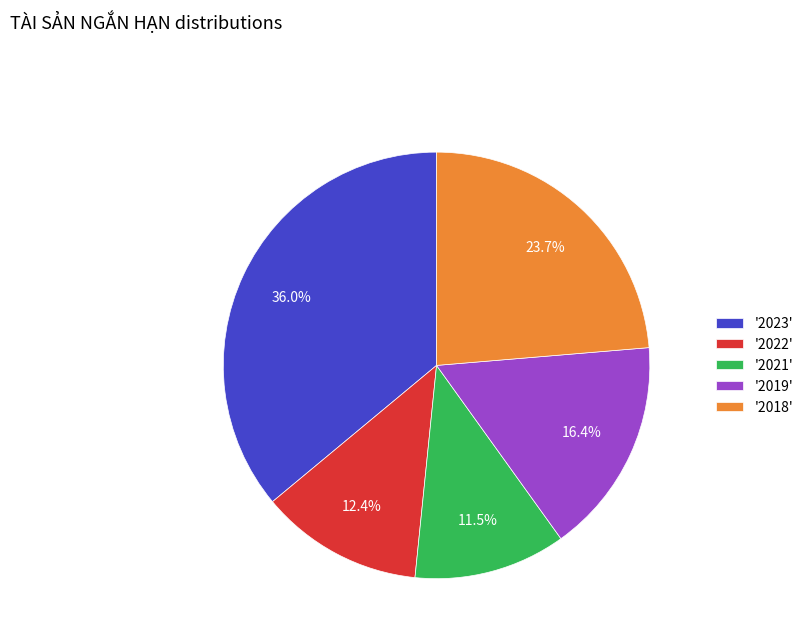

Is there a majority slice in this chart?

No